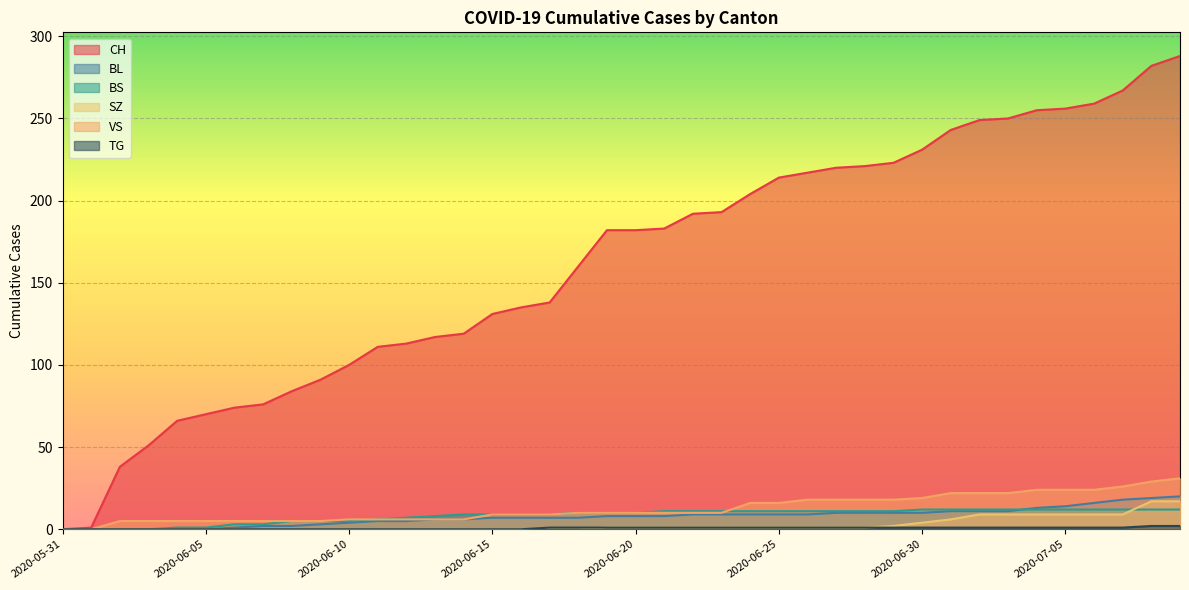

The value of VS at 2020-07-03 is 14. True or false?

False